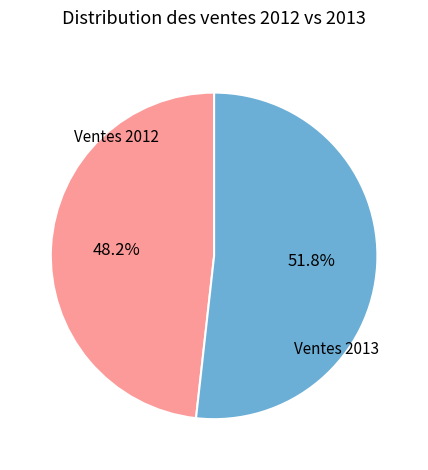

Count the number of slices in the pie.

2